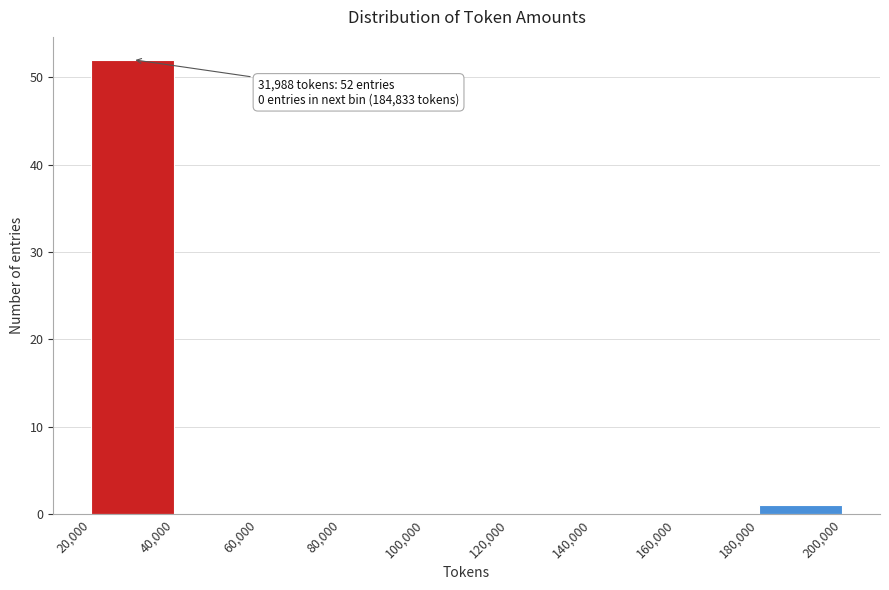

Over which range of the x-axis is the bar tallest?

20,000 to 40,000